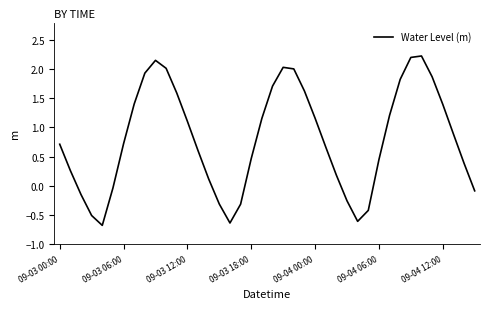

Does the chart have visible grid lines?

No